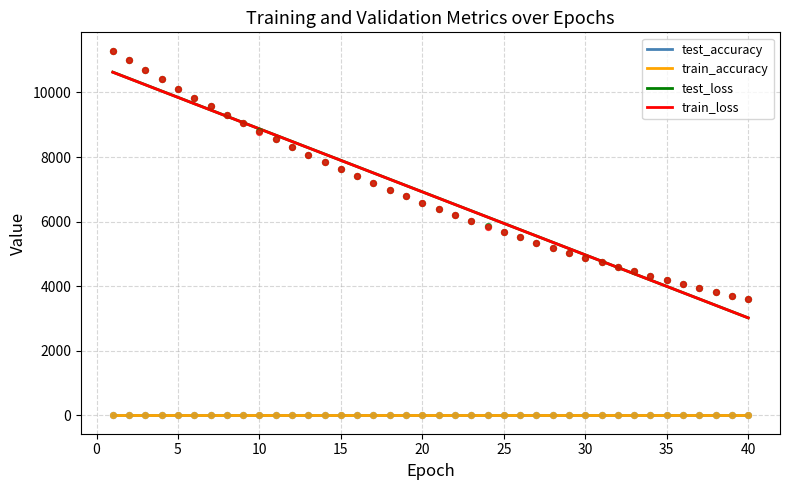

At how many categories does at least one series exceed 10269?

4